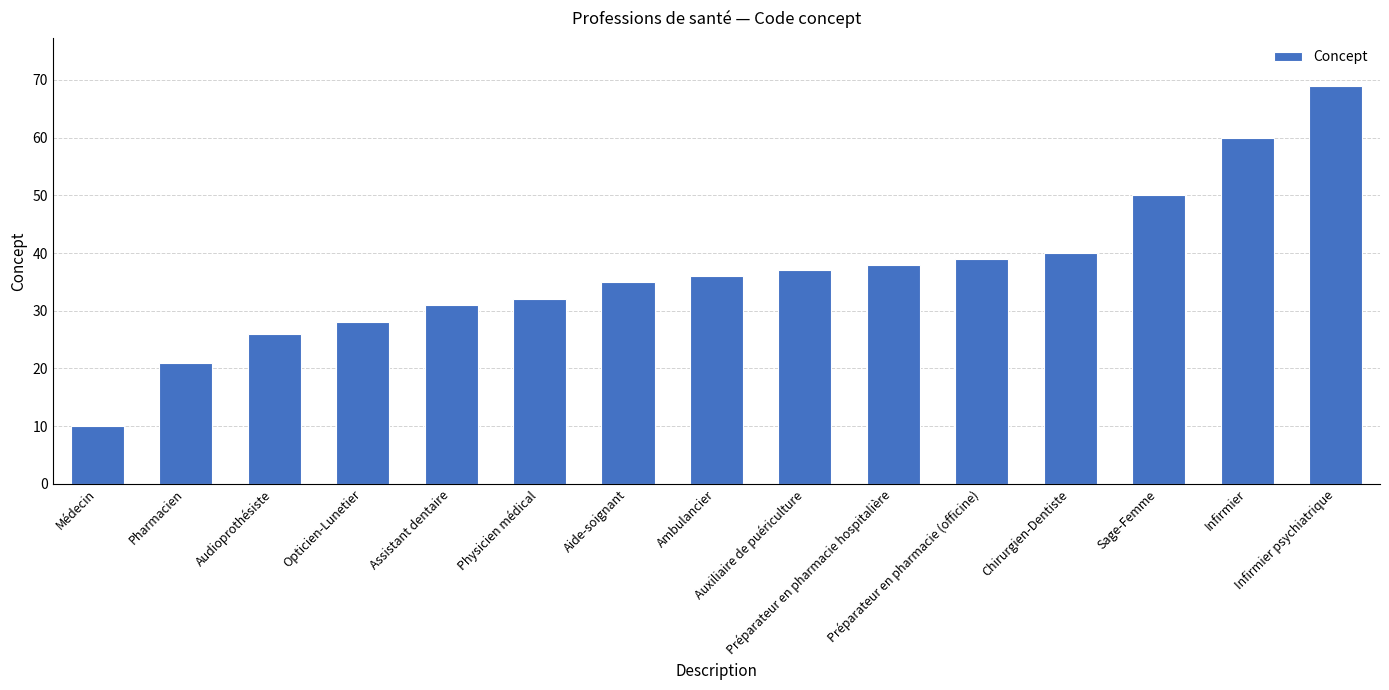

The chart shows a value of 31 at Assistant dentaire. True or false?

True